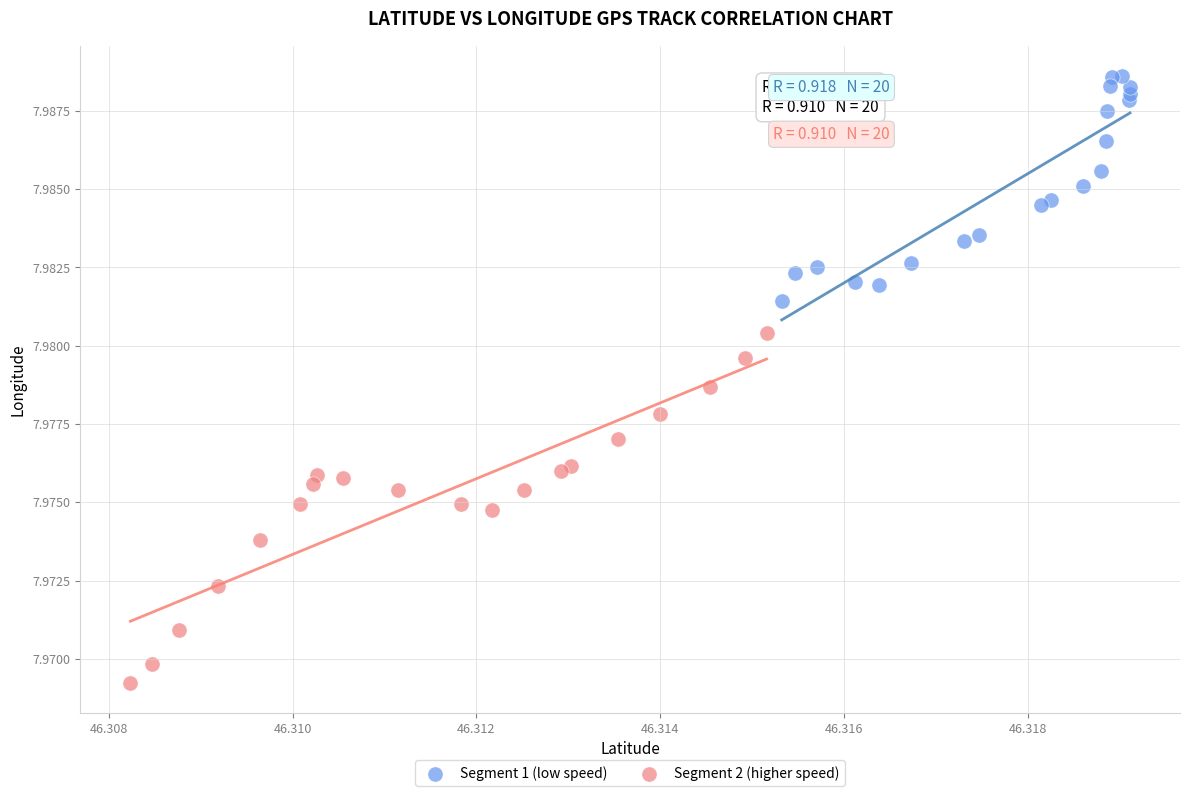

Which series has the widest spread of Y values?

Segment 2 (higher speed)